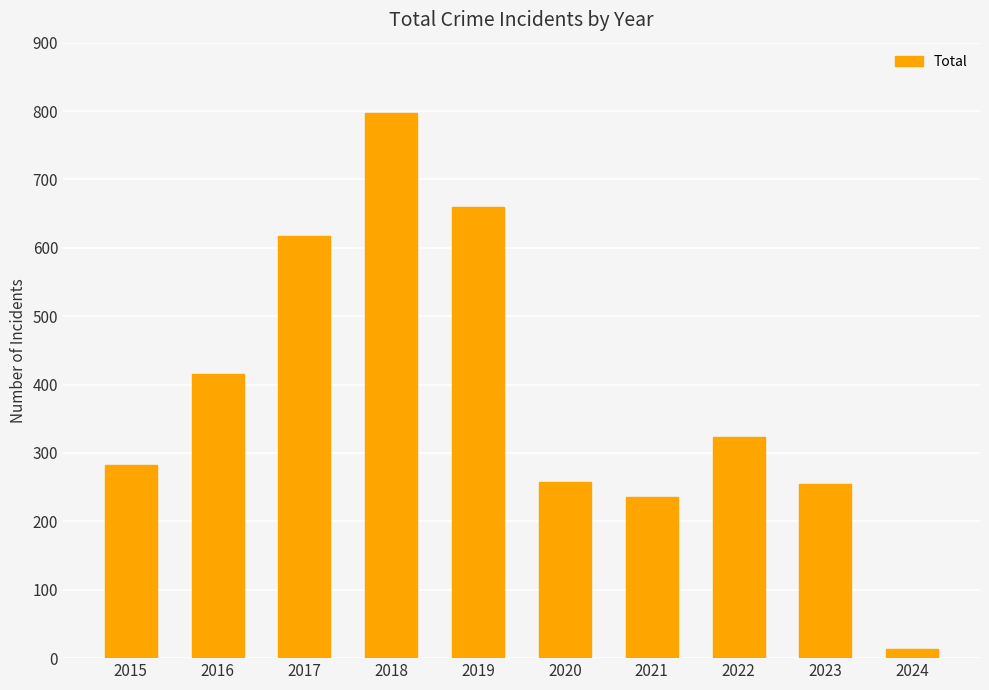

What is the difference between the maximum and minimum values?

784